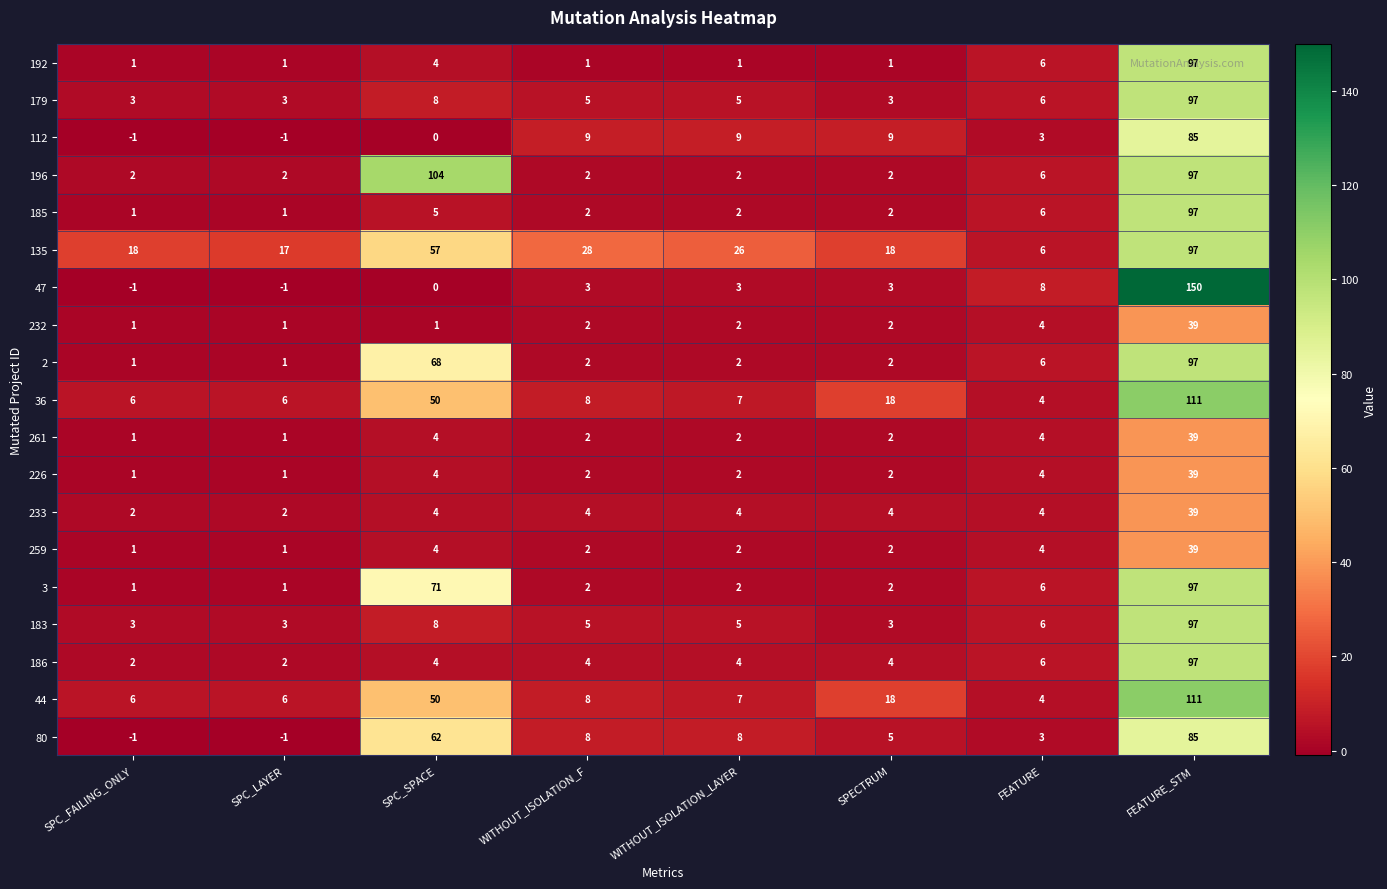

What is the sum of the 36 values at WITHOUT_ISOLATION_F and WITHOUT_ISOLATION_LAYER?

15